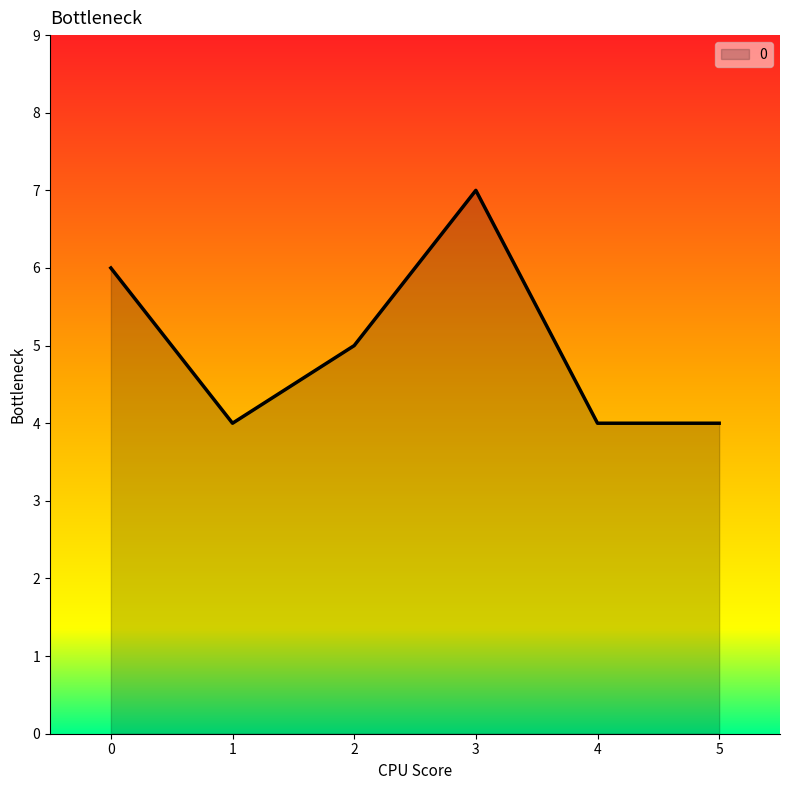

True or false: the data shows 7 at 4.

False